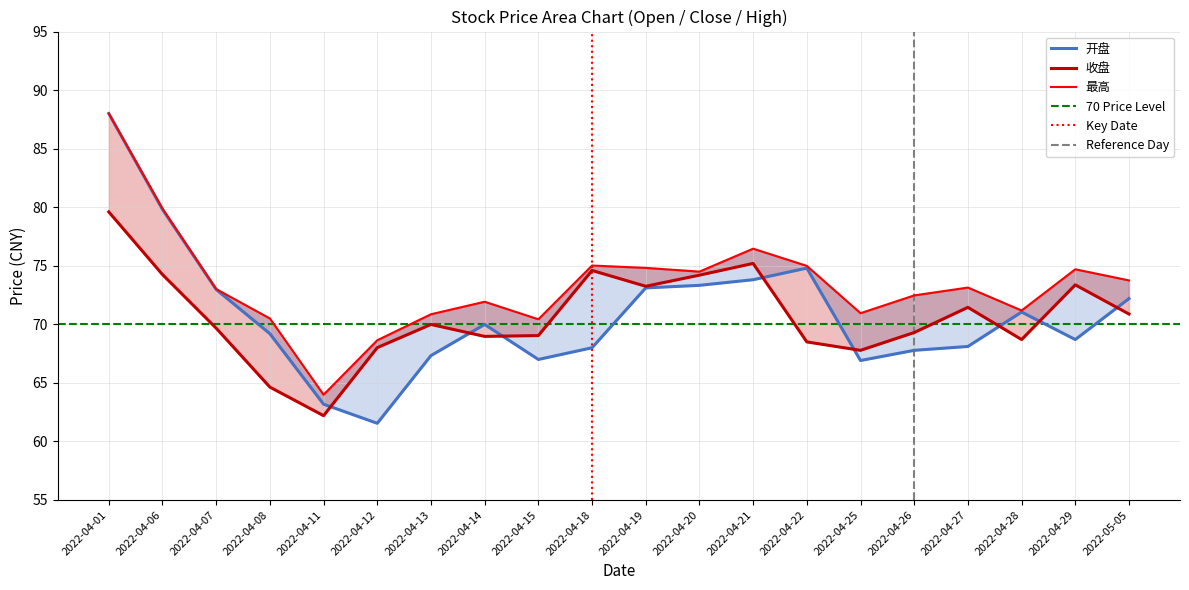

What is the lowest value of the 收盘 series?

62.2